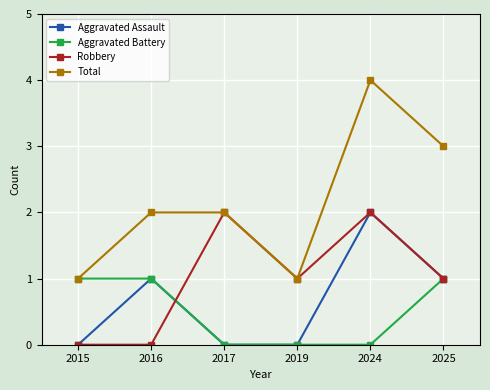

What is the value of the Aggravated Assault point at the 5th from the left?

2